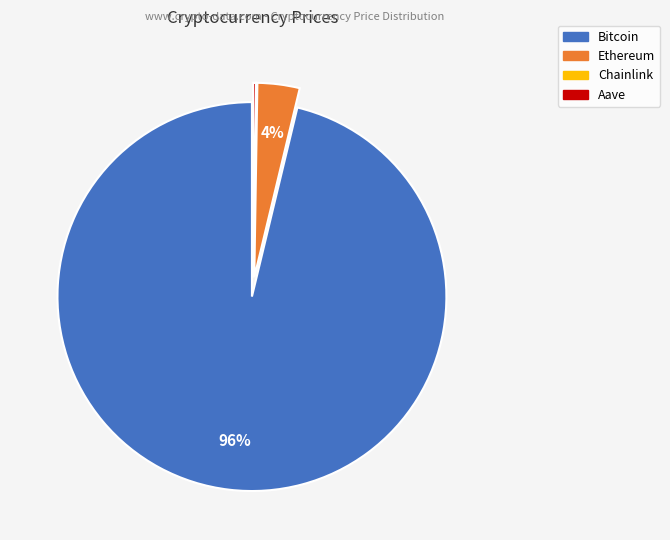

To the nearest percent, what is the average slice percentage?

25%